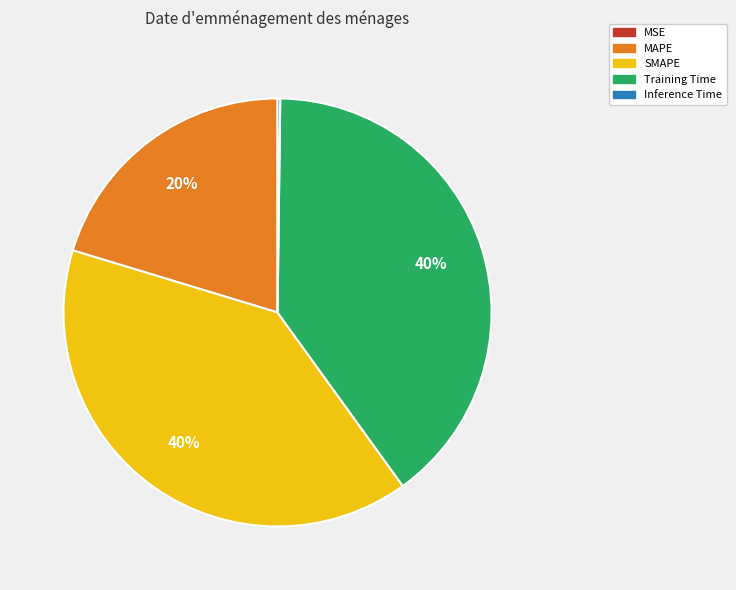

What is the ratio of the value at MAPE to the value at Training Time?

0.5